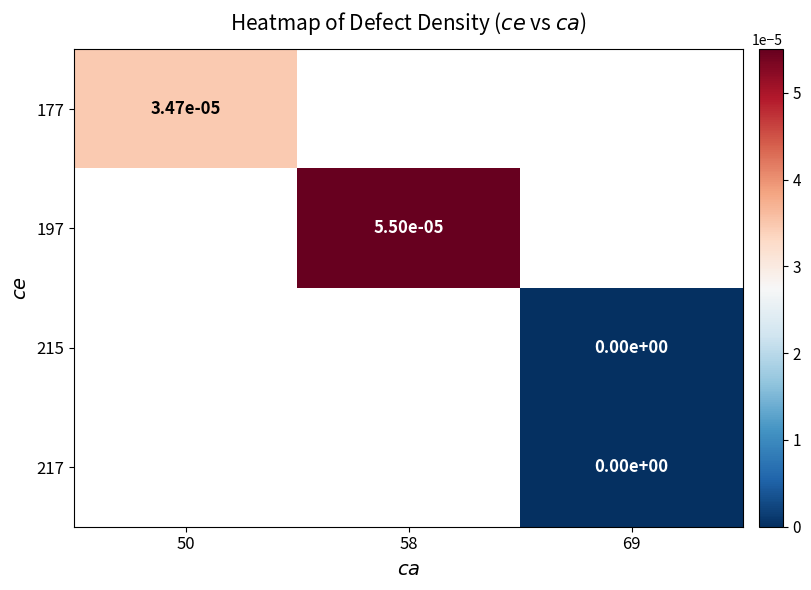

How many distinct data groups are displayed?

4